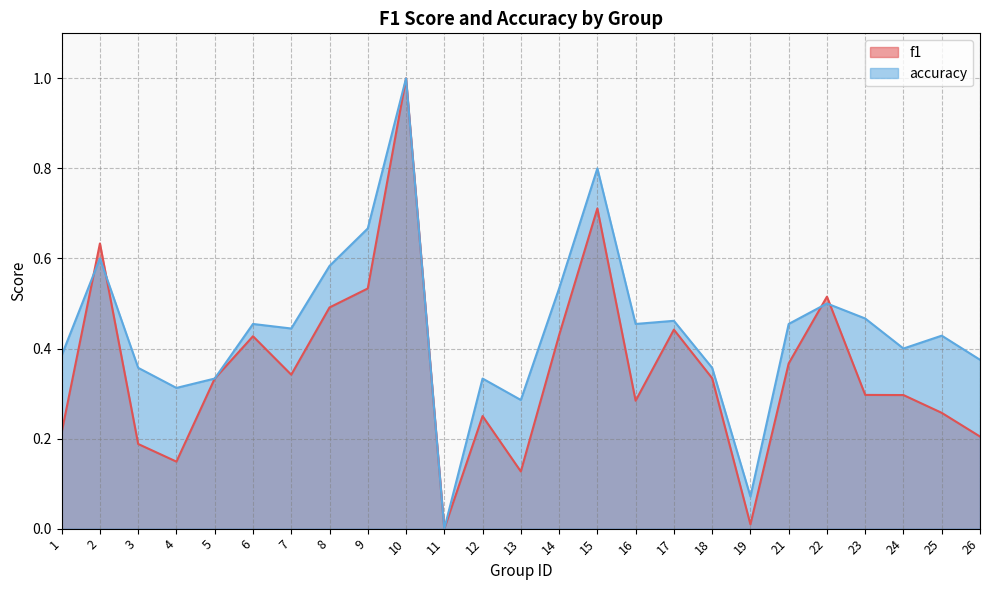

True or false: accuracy and f1 cross at least once.

True